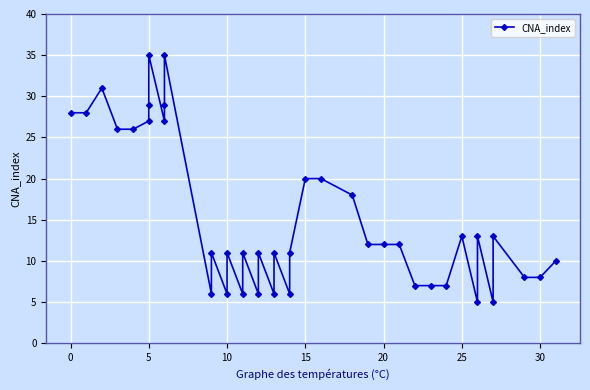

How many lines are shown in the chart?

1